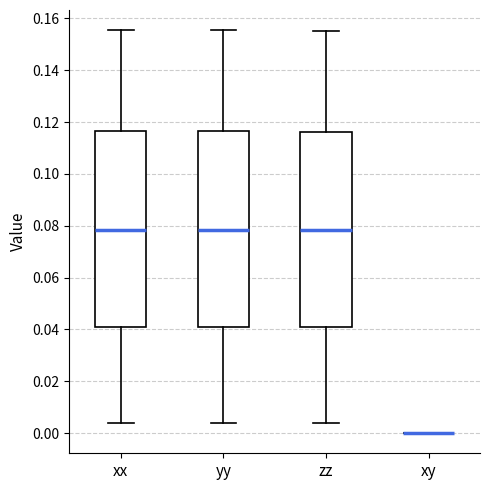

Where is the upper edge of the box for xx on the y-axis? The values are not printed on the chart, so give them approximately, as read against the axis.

0.116